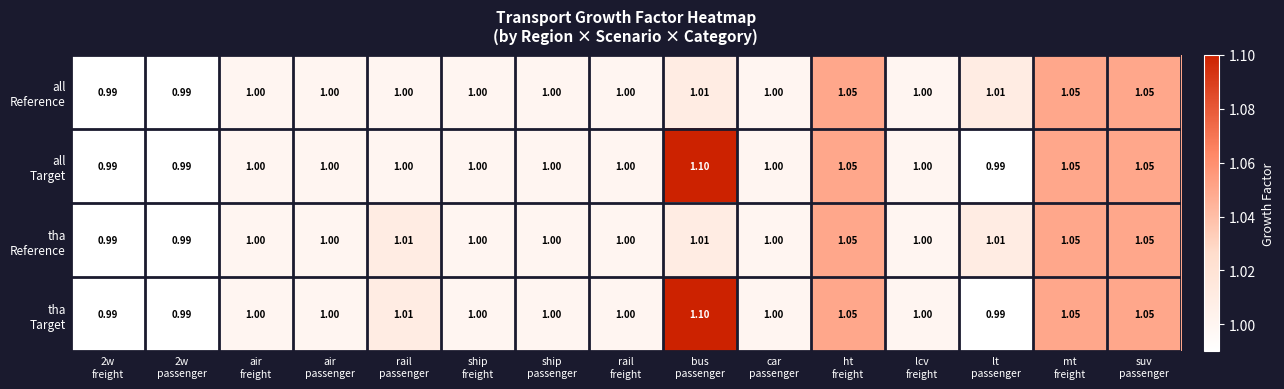

Count the number of data series in this chart.

4